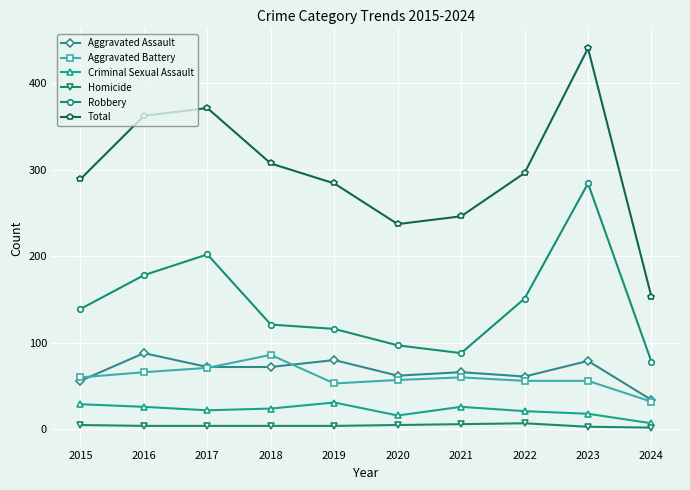

What value does the Homicide series have at 2020?

5